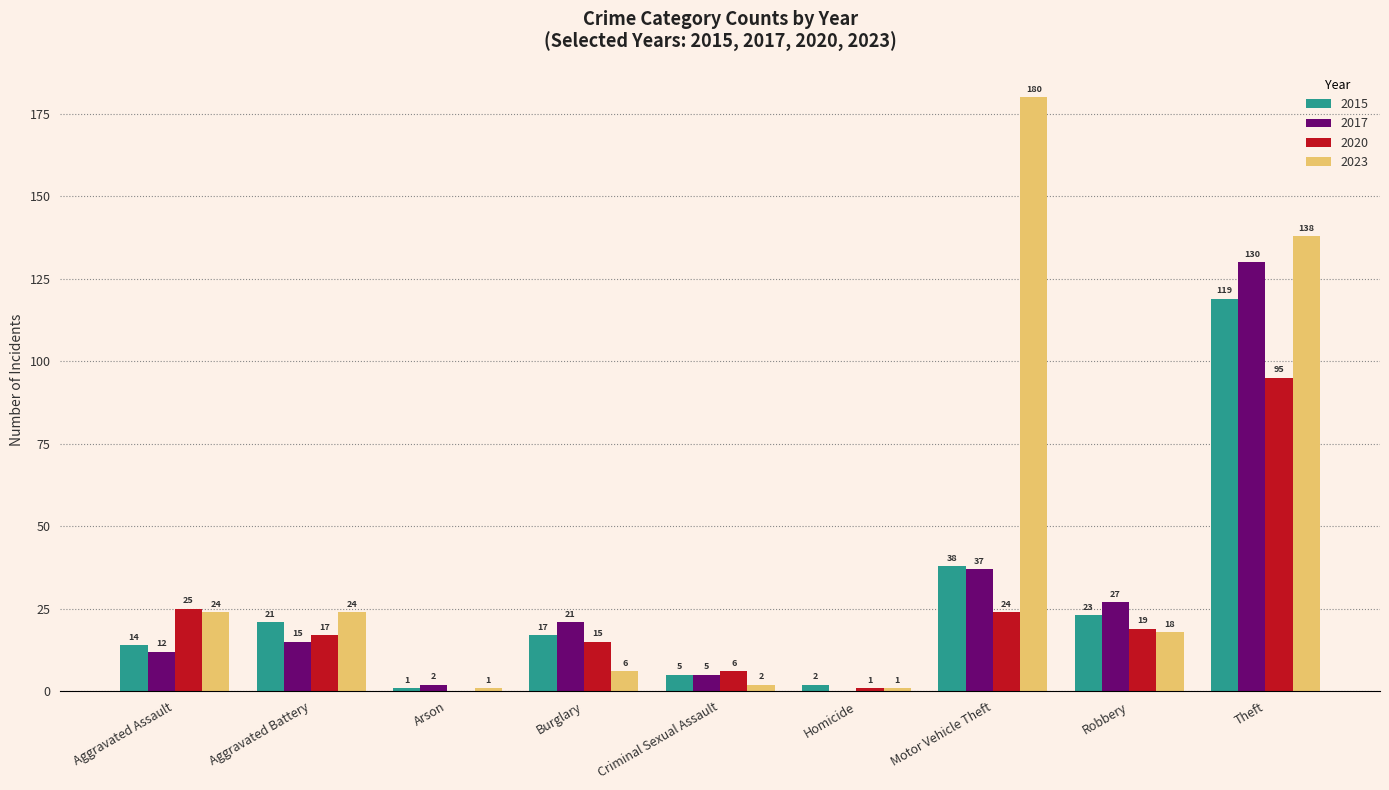

How many series are shown in this chart?

4